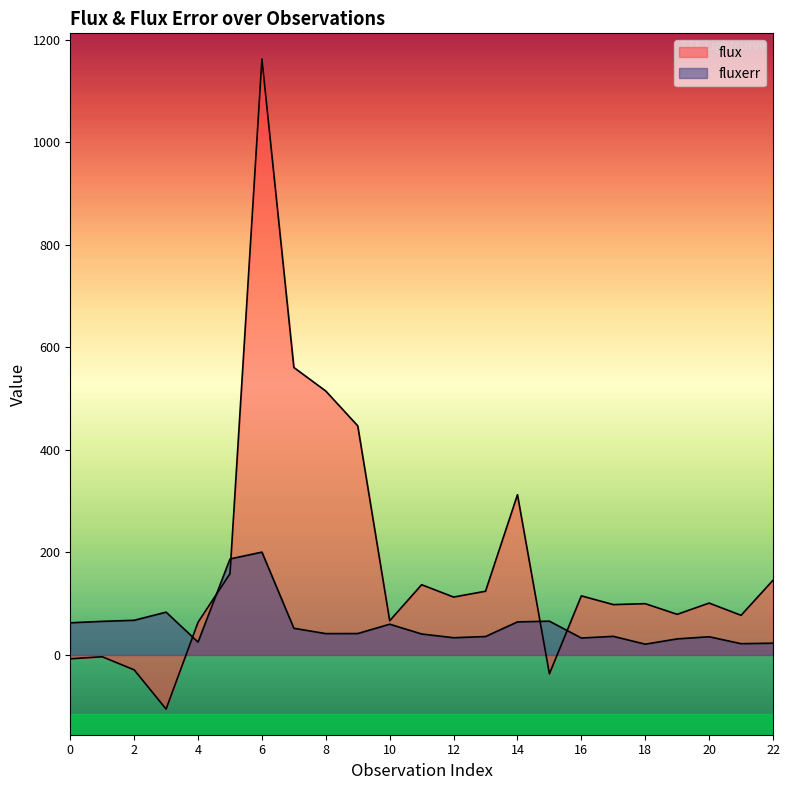

True or false: fluxerr has a value of 200.6 at 6.

True